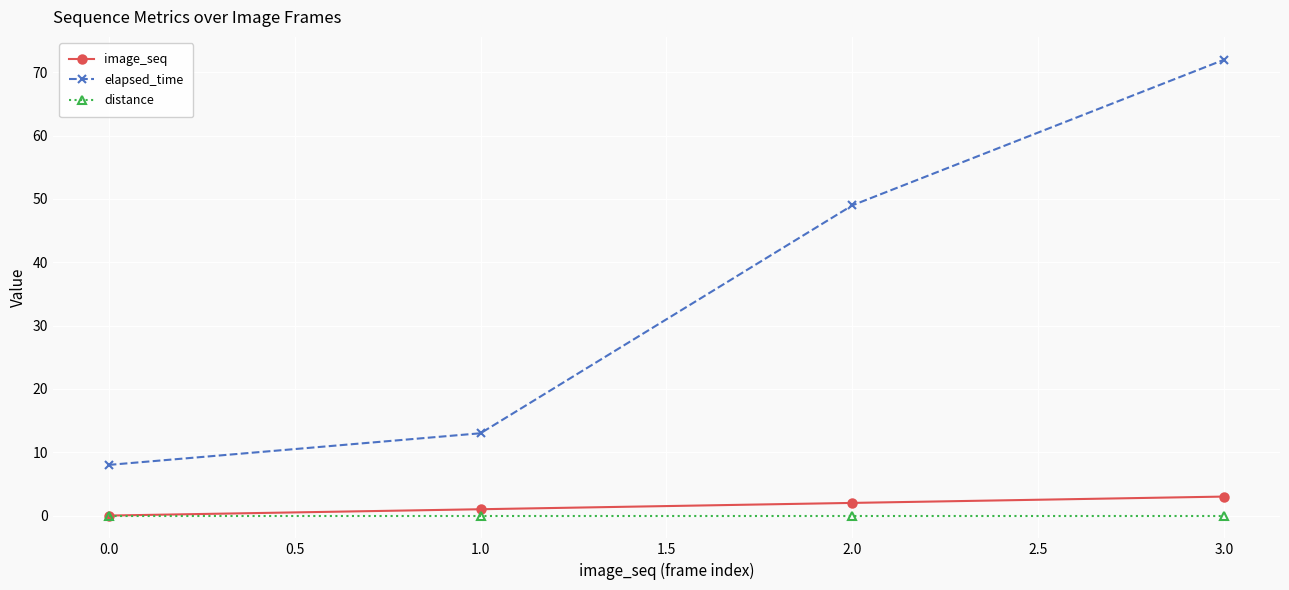

The value of distance at 3.0 is 0. True or false?

True